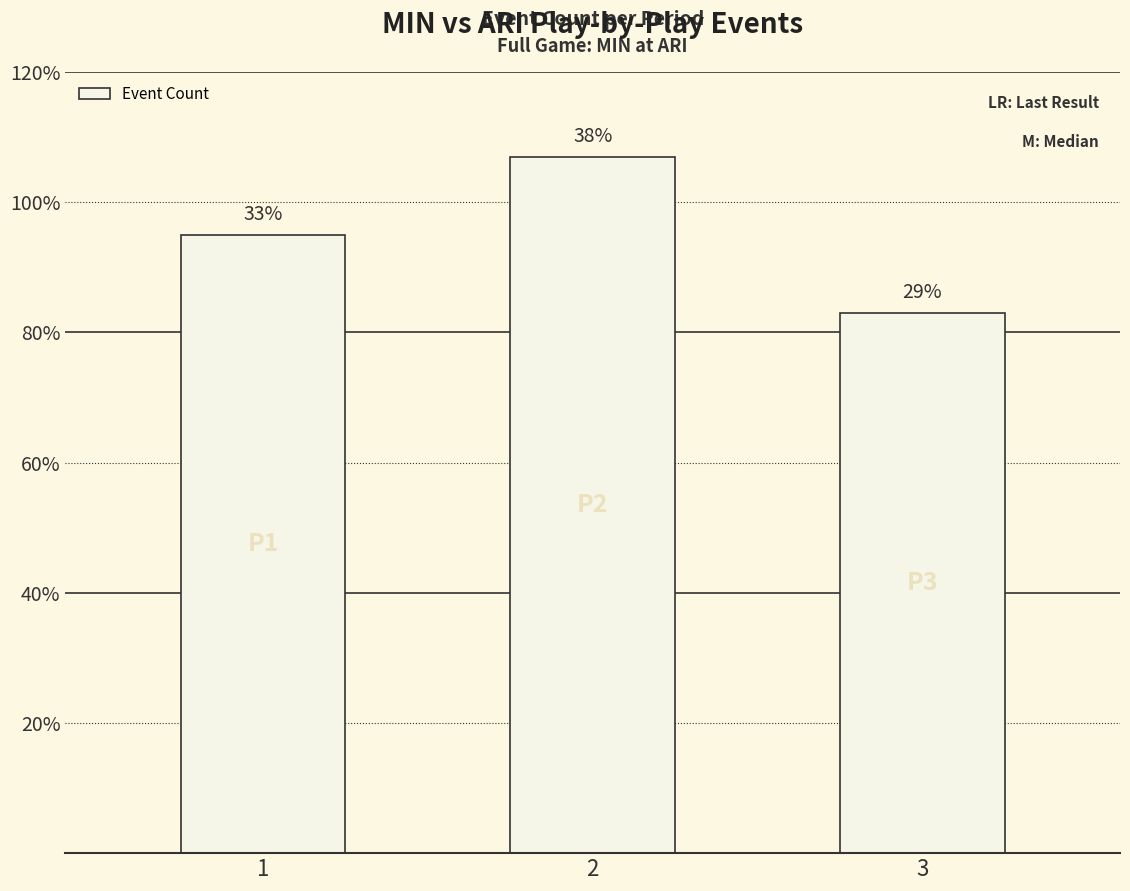

Reading right to left, extract all data points from this chart.

3=83	2=107	1=95